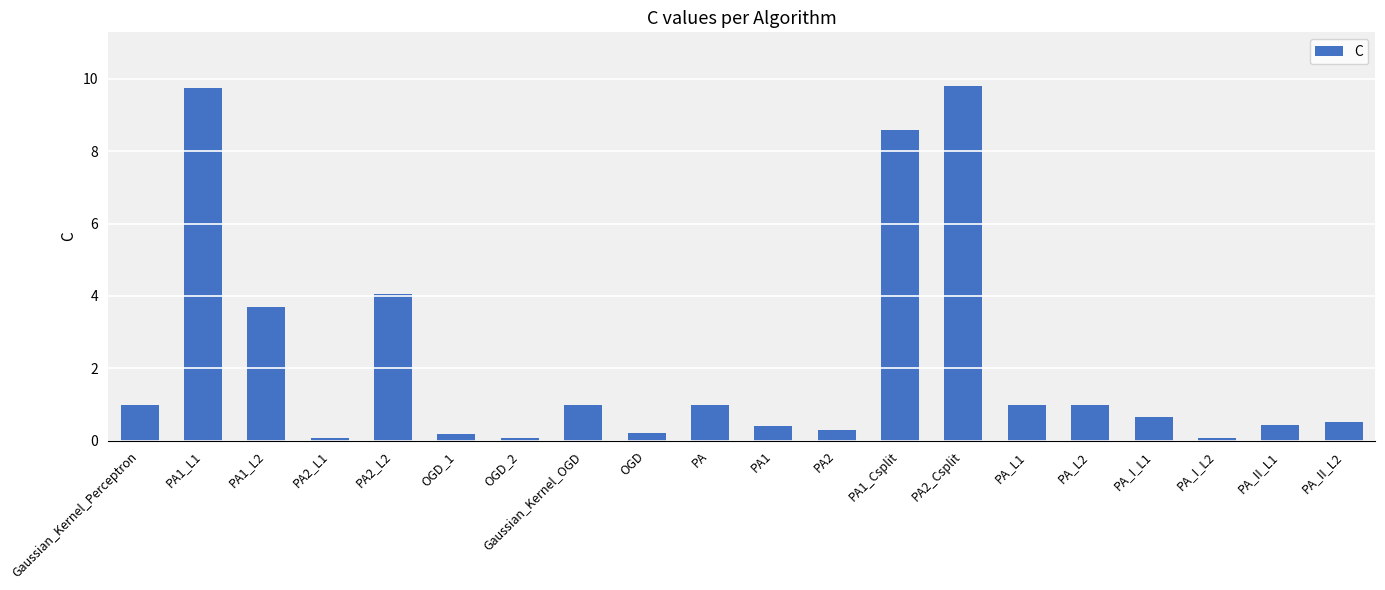

The chart shows a value of 1.0 at PA_L2. True or false?

True